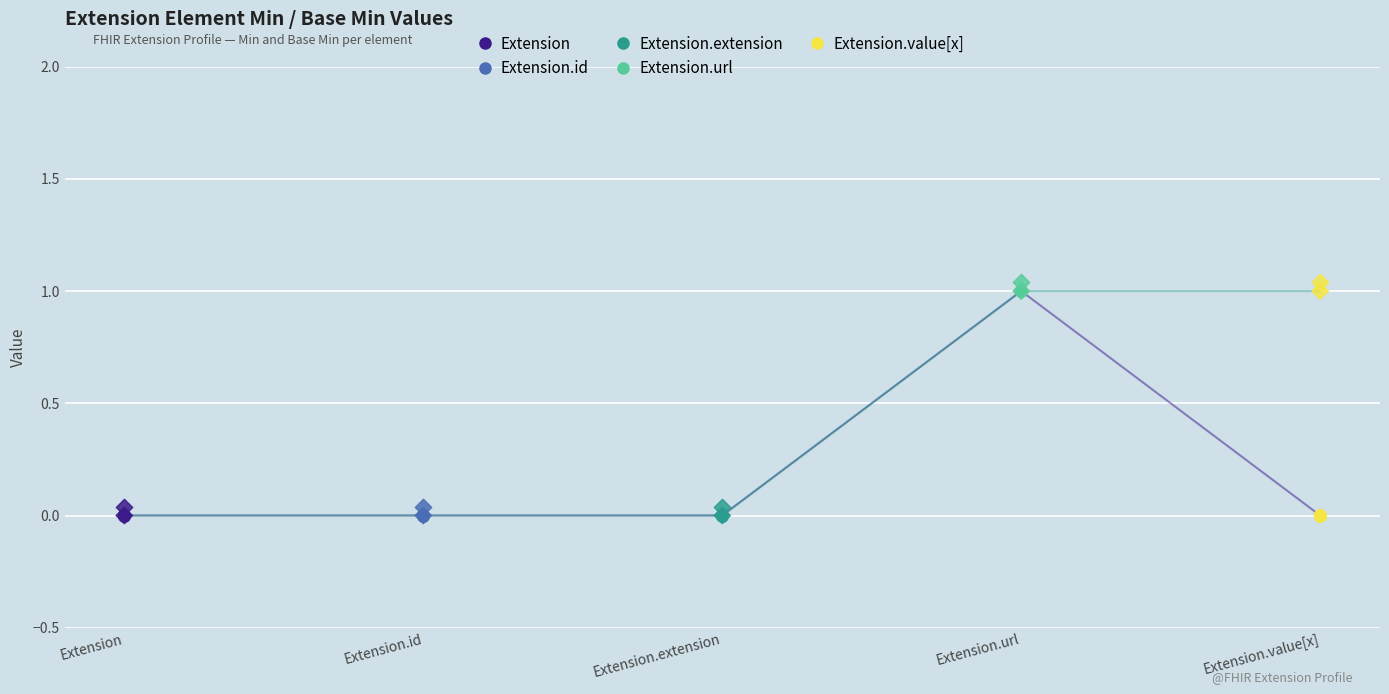

Which series reaches the maximum Y coordinate?

Min